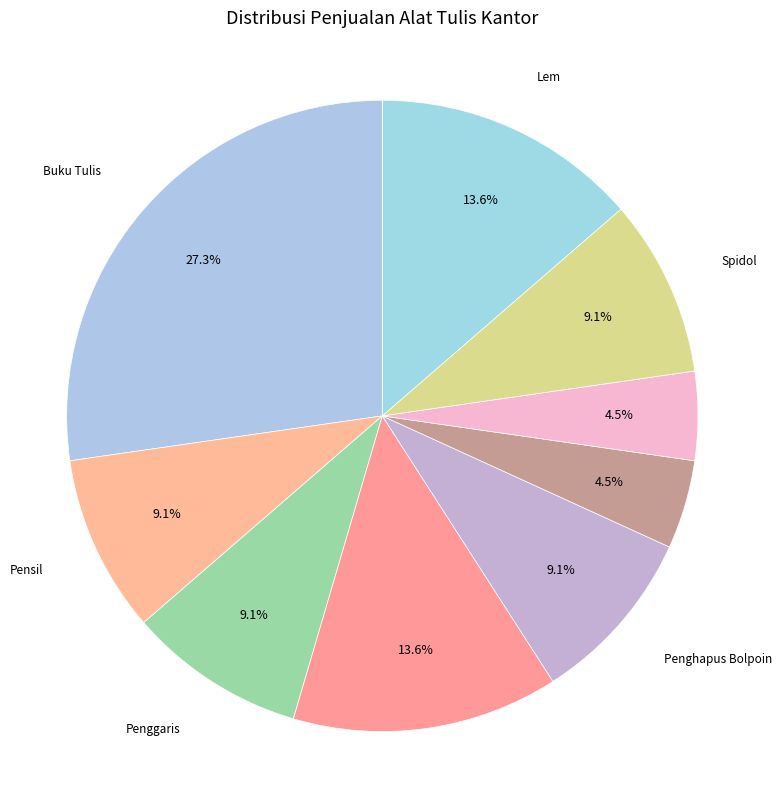

To the nearest percent, what is the average slice percentage?

10%